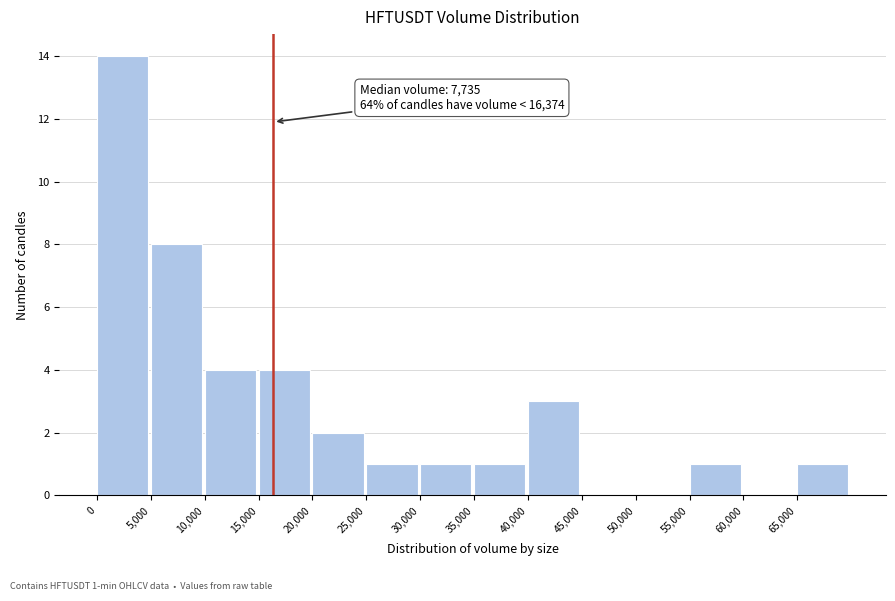

Which range on the x-axis has the tallest bar?

0 to 5000